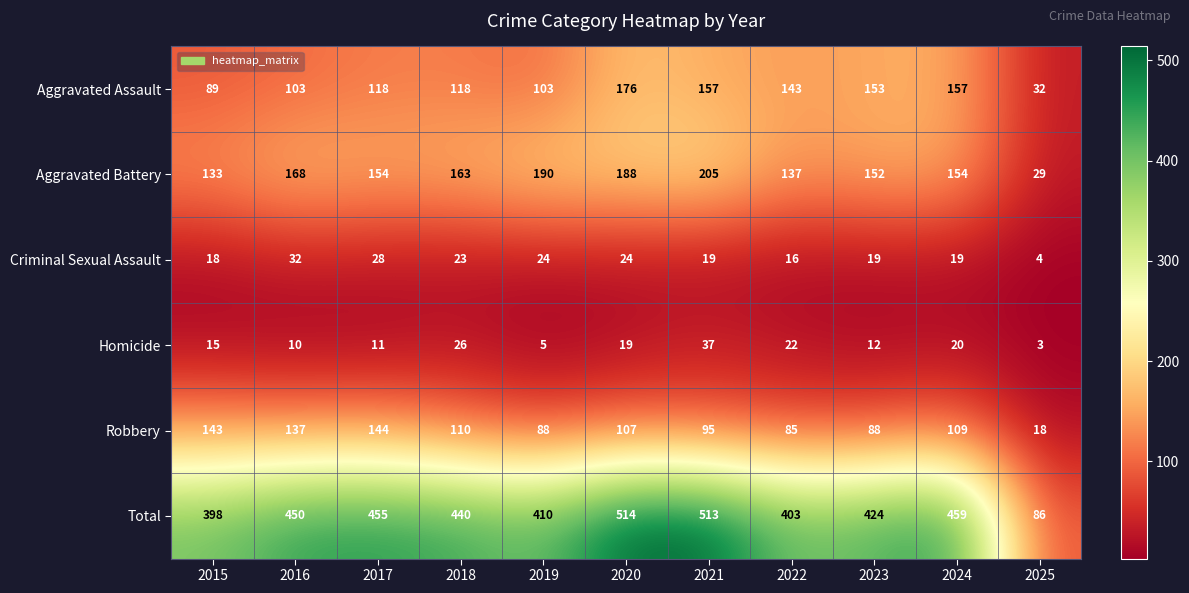

At 2024, list the series in order from smallest to largest.

Criminal Sexual Assault, Homicide, Robbery, Aggravated Battery, Aggravated Assault, Total